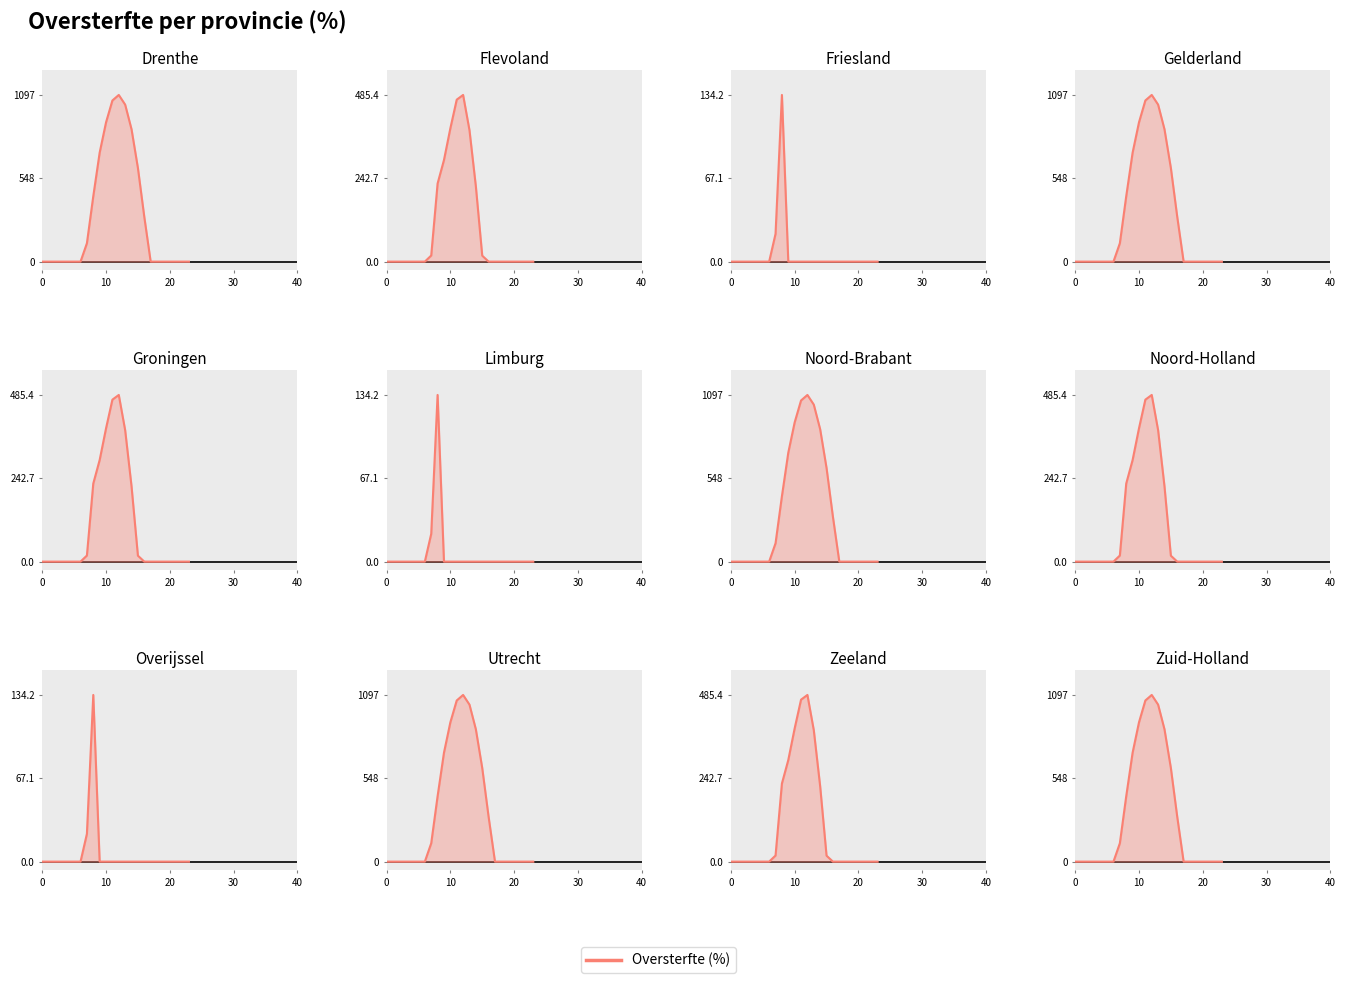

How many points are higher than both their immediate neighbors (excluding endpoints)?

1